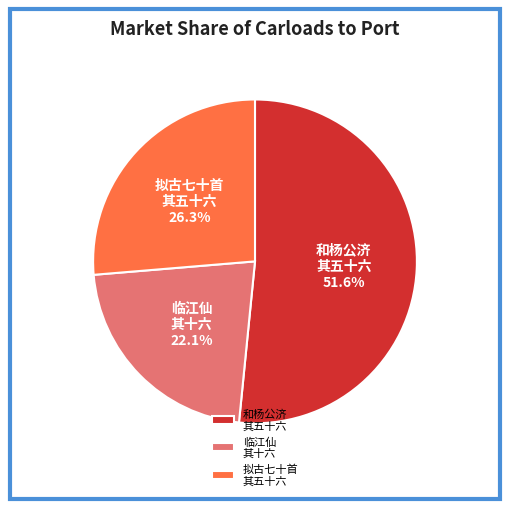

Approximately how many times larger is the value at 临江仙 其十六 compared to 和杨公济 其五十六?

0.4